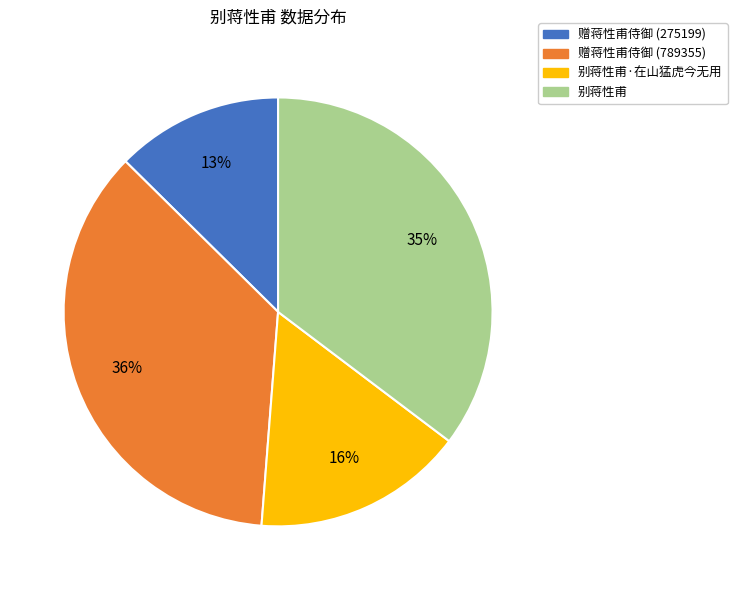

How many segments does this pie chart have?

4